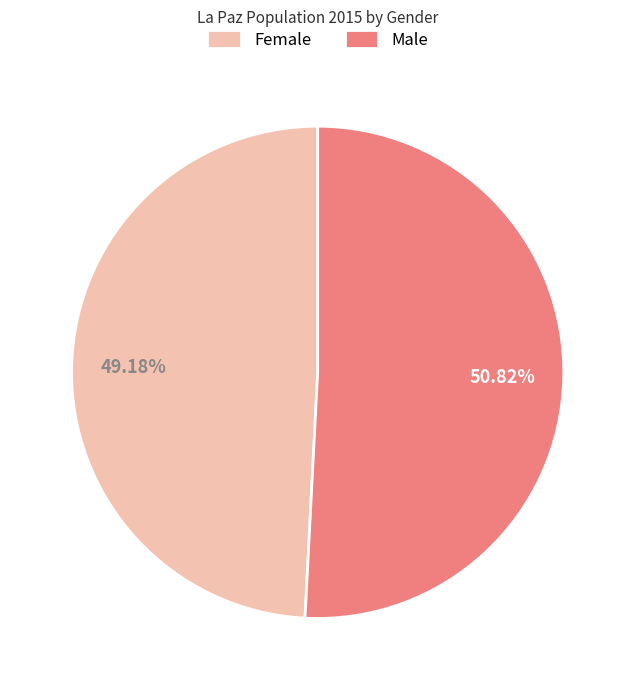

Which slice represents more than half of the pie?

Male